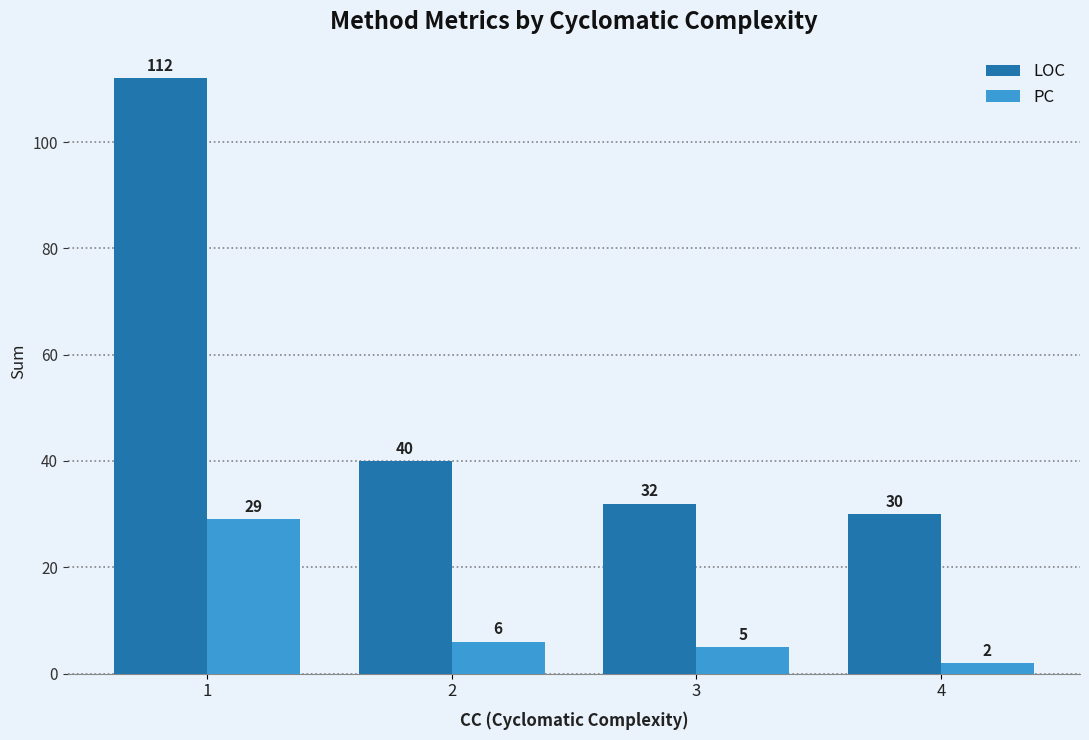

Reading right to left, extract all data points from this chart.

LOC: 30	32	40	112
PC: 2	5	6	29